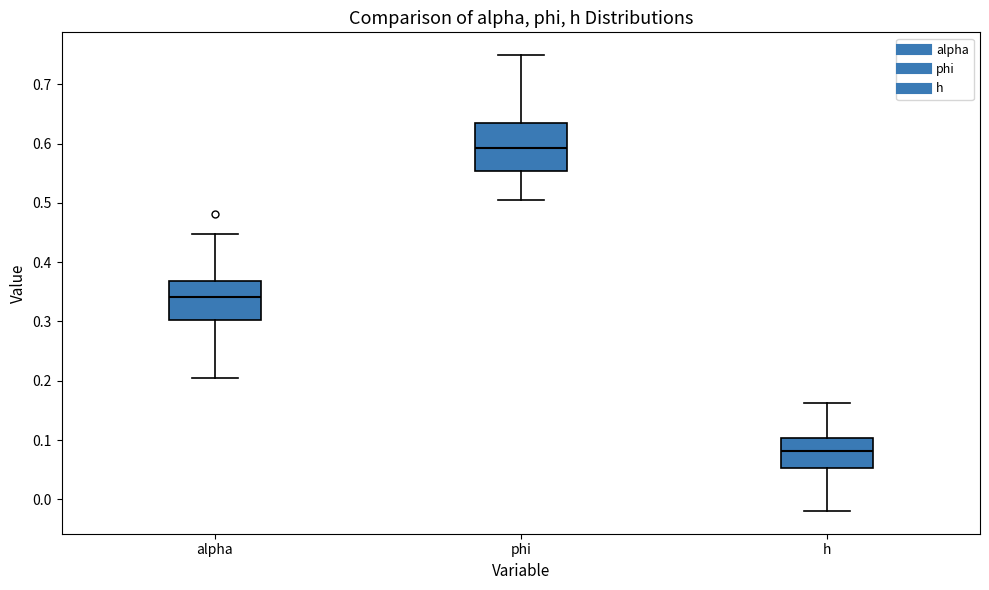

Which box has the lowest median line?

h